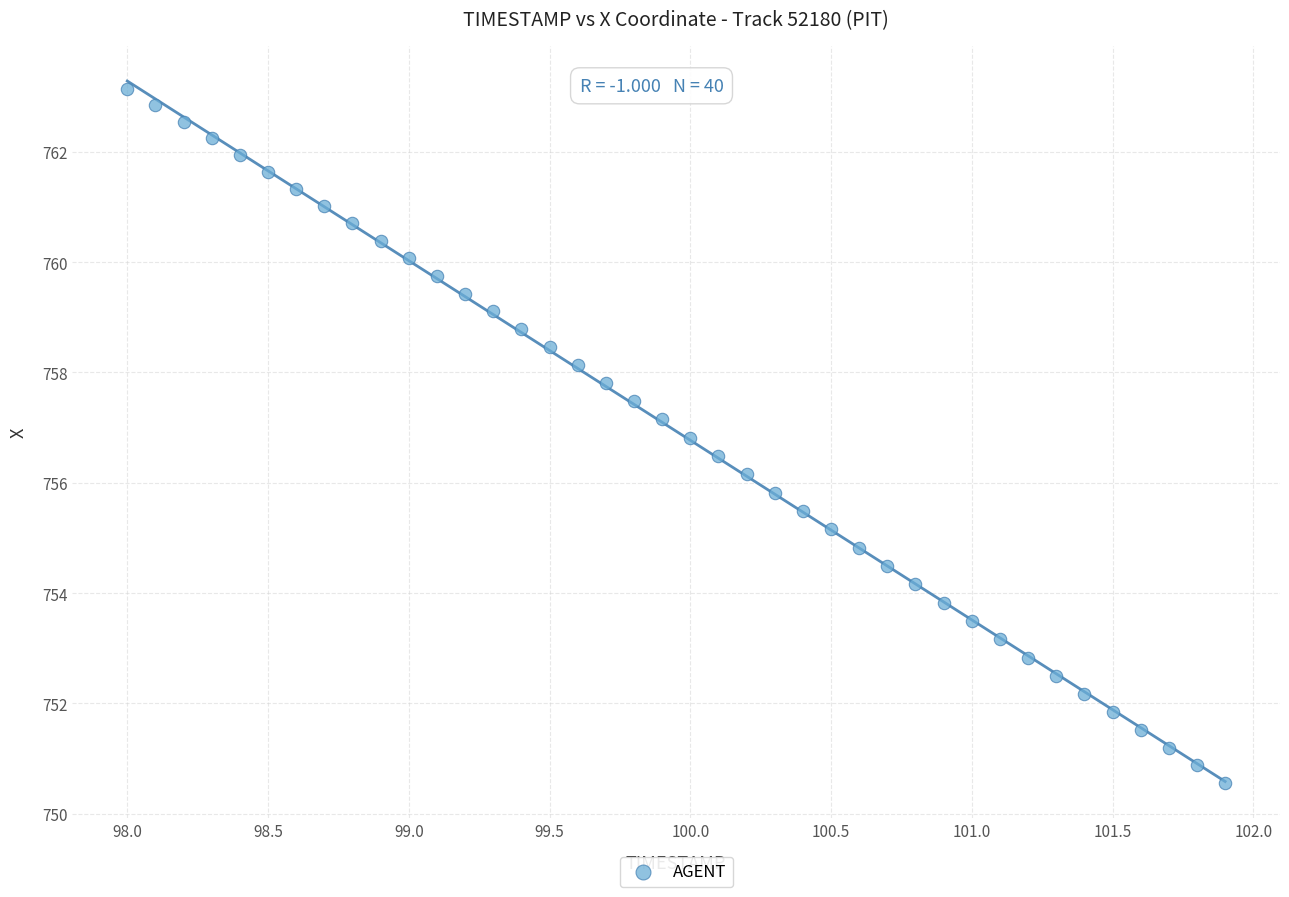

What is the range of Y values (max minus min)?

12.6